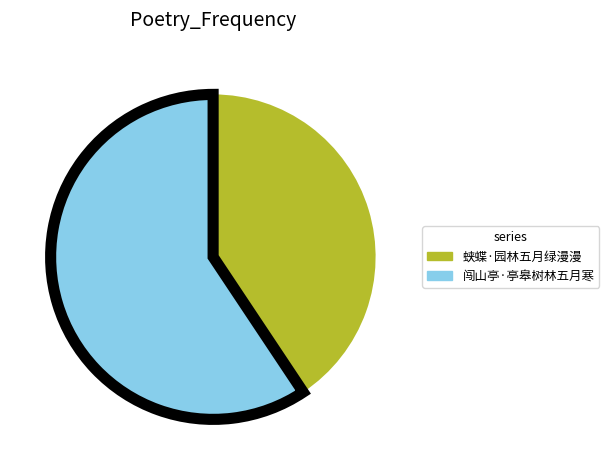

Is it true that 蛱蝶·园林五月绿漫漫 is 41% of the pie?

True